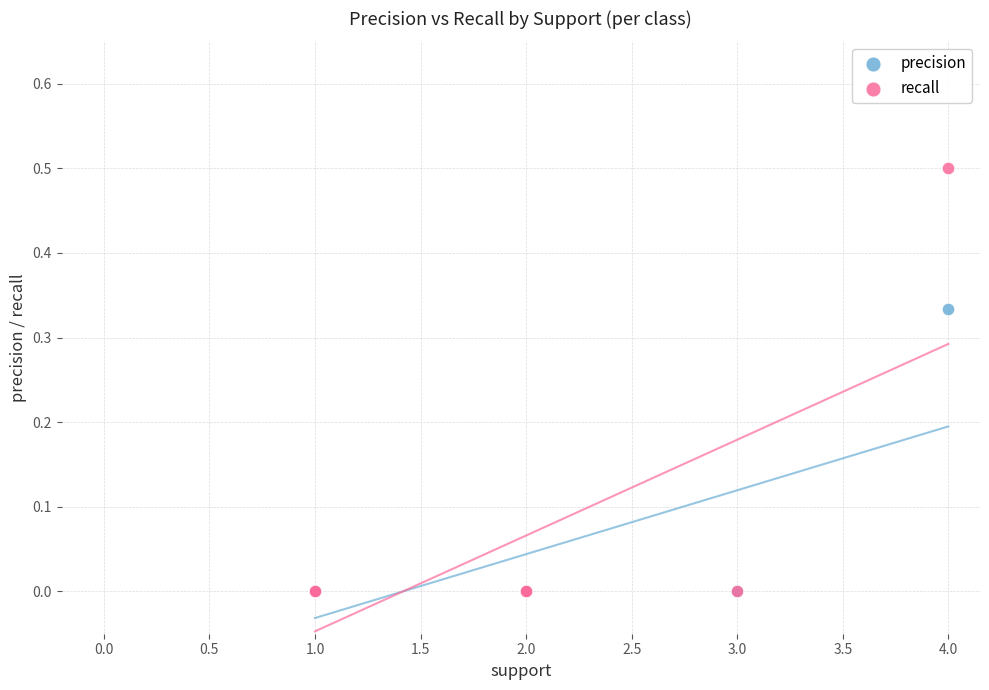

What are all the series names shown in the legend?

precision, recall